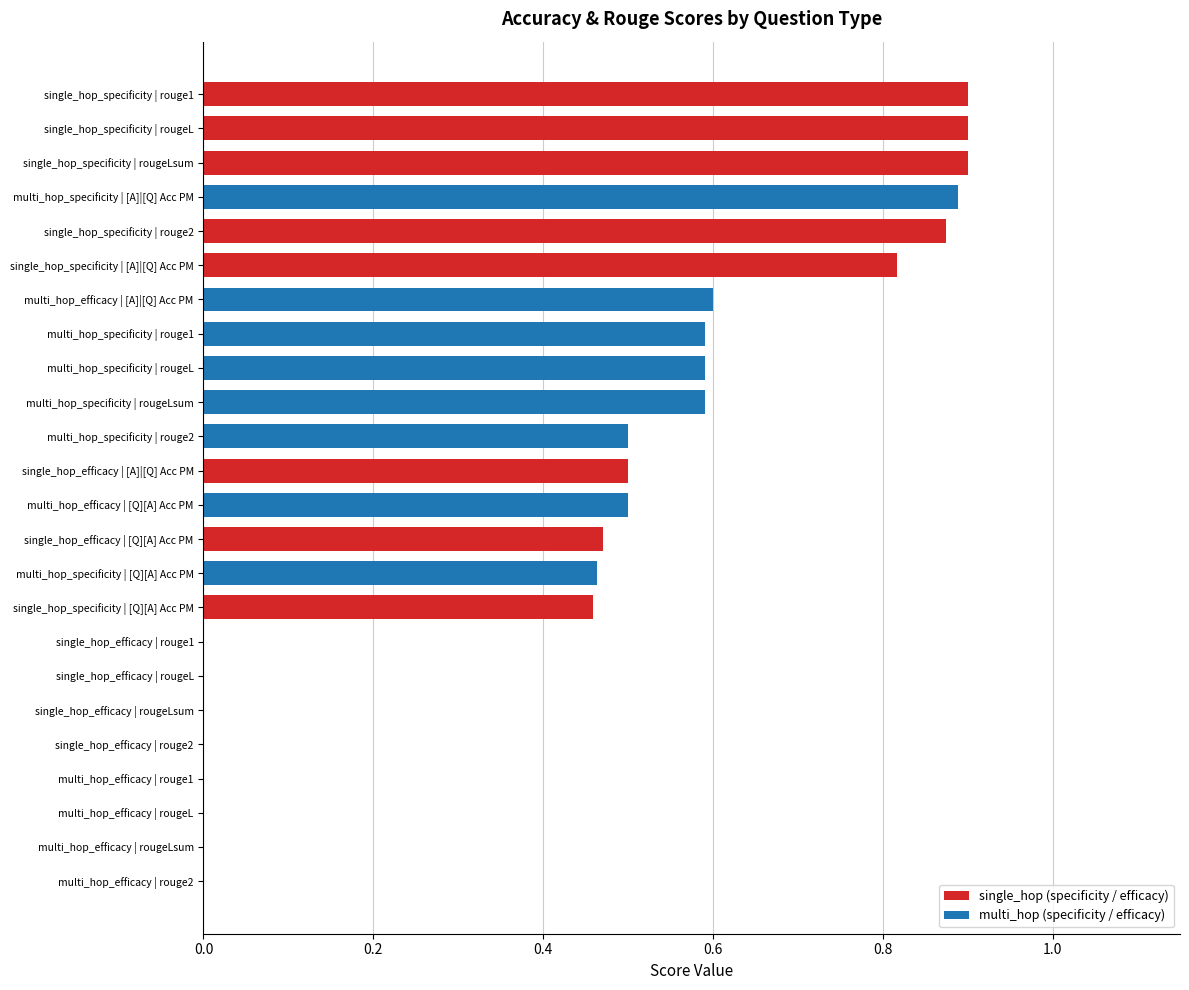

Are the bars grouped side by side (vs. stacked)?

No